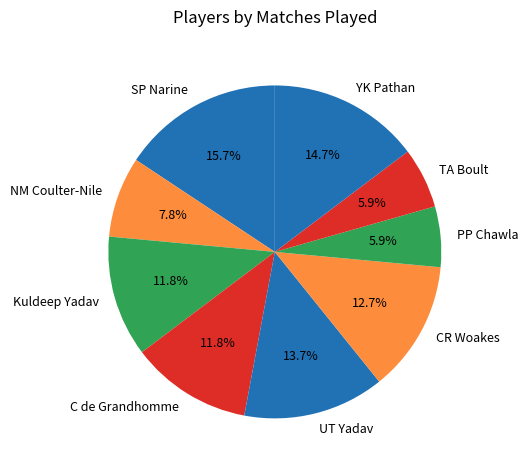

What percentage is the TA Boult slice, to the nearest percent?

6%